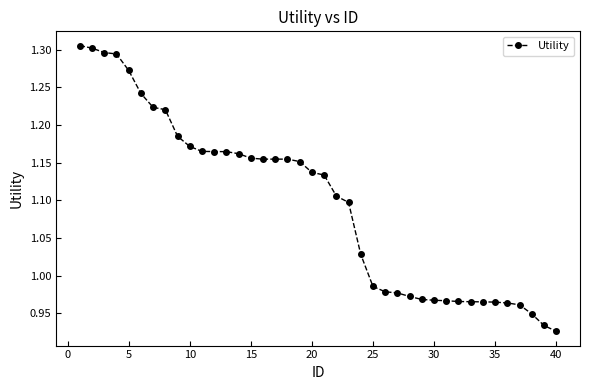

How many data points are less than 1?

16